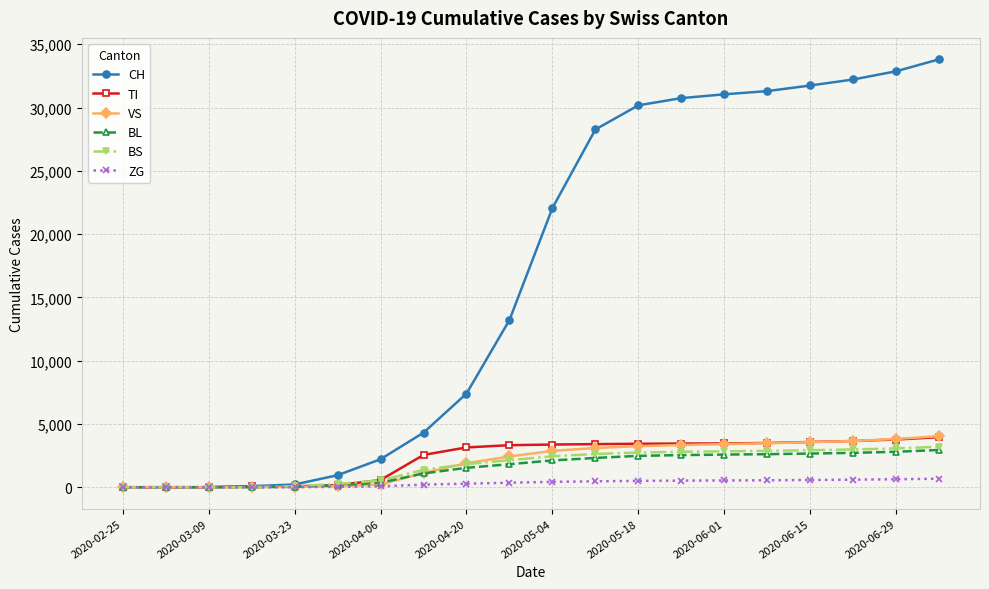

Which series has the widest spread of values?

CH